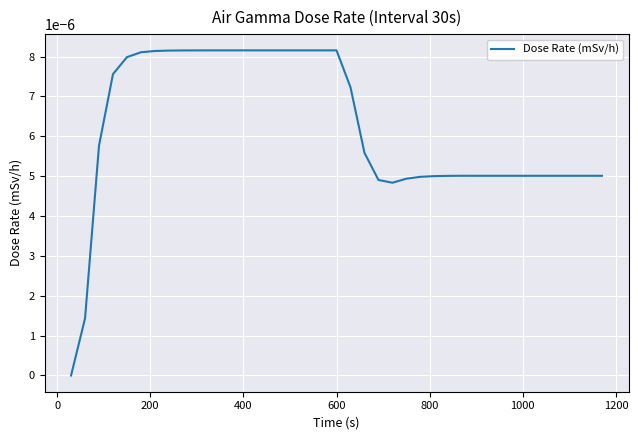

Does the chart display data point markers on the line(s)?

No